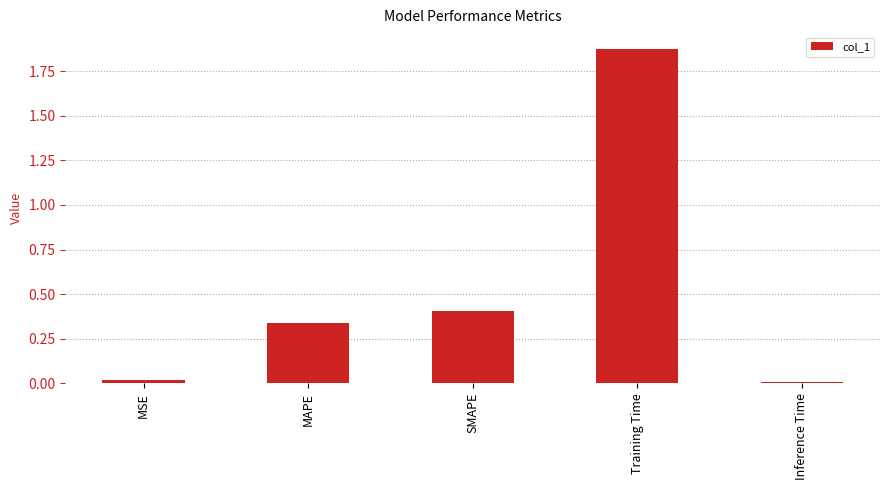

The chart shows a value of 2.8 at Training Time. True or false?

False